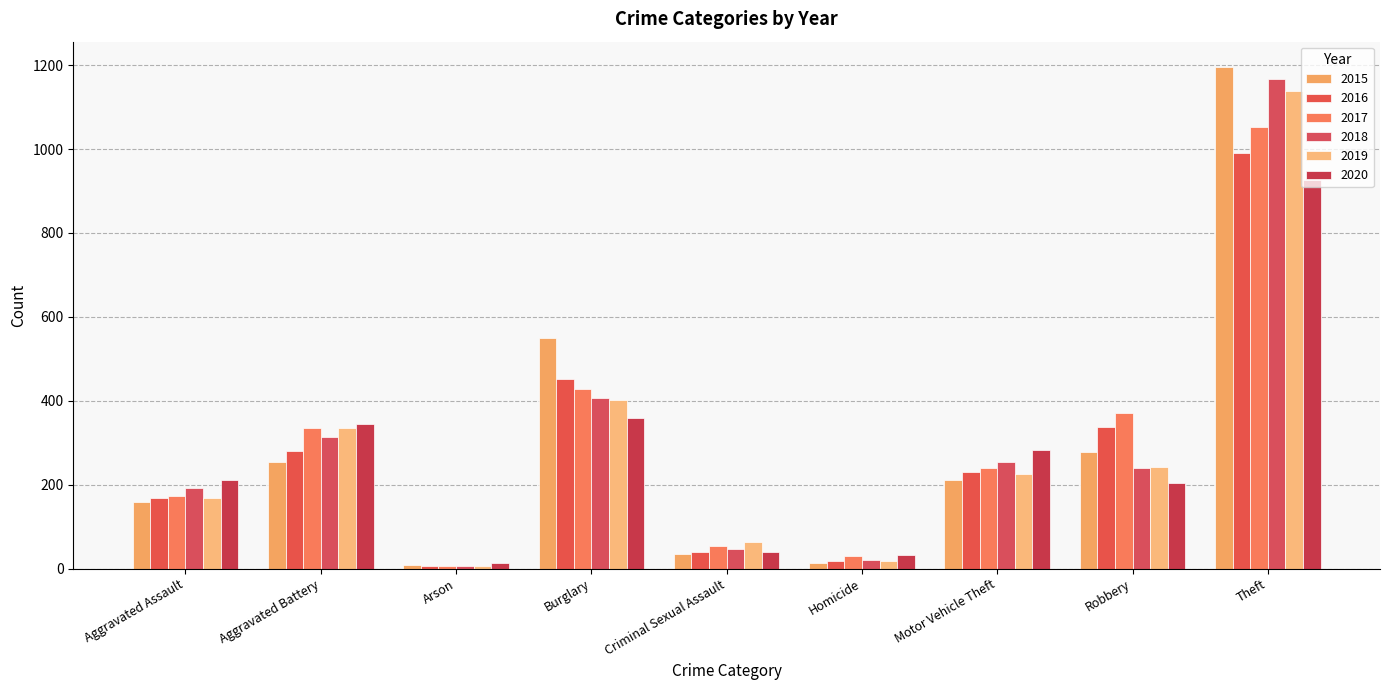

At which label is 2015 closest to 602?

Burglary